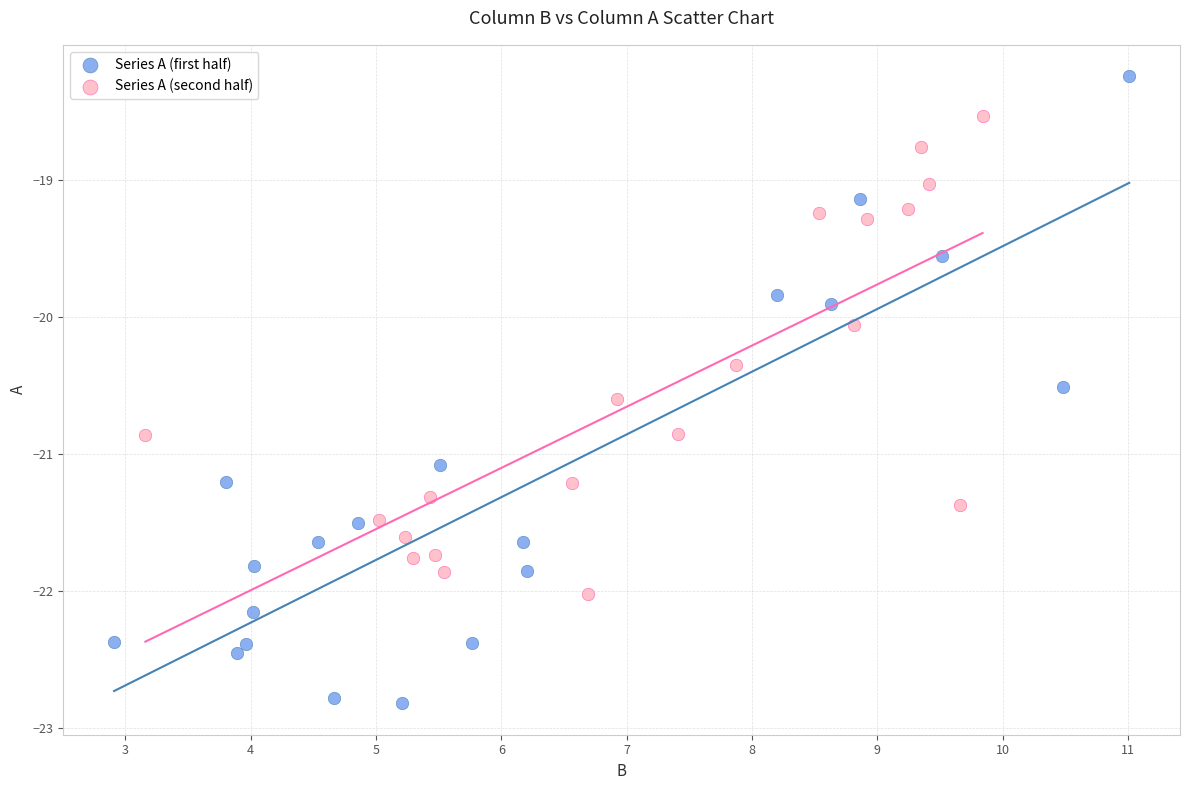

Which series has the largest Y range (max minus min)?

Series A (first half)